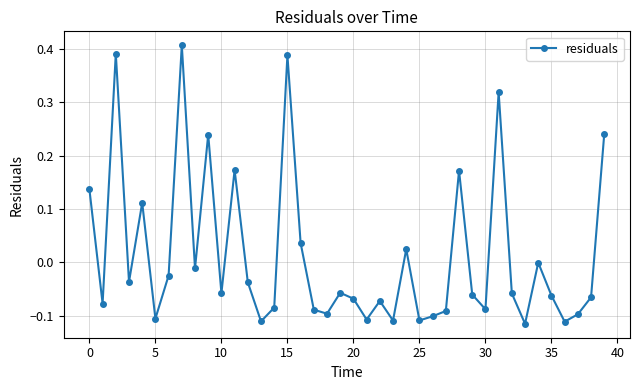

Count the number of data series in this chart.

1